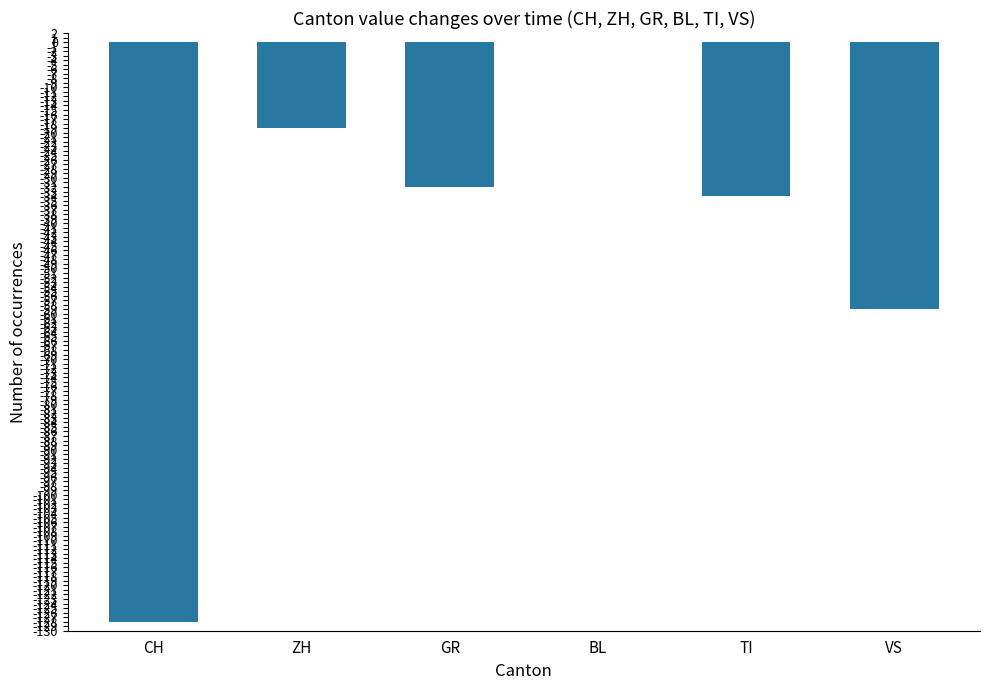

Is it true that the value at GR is -49?

False